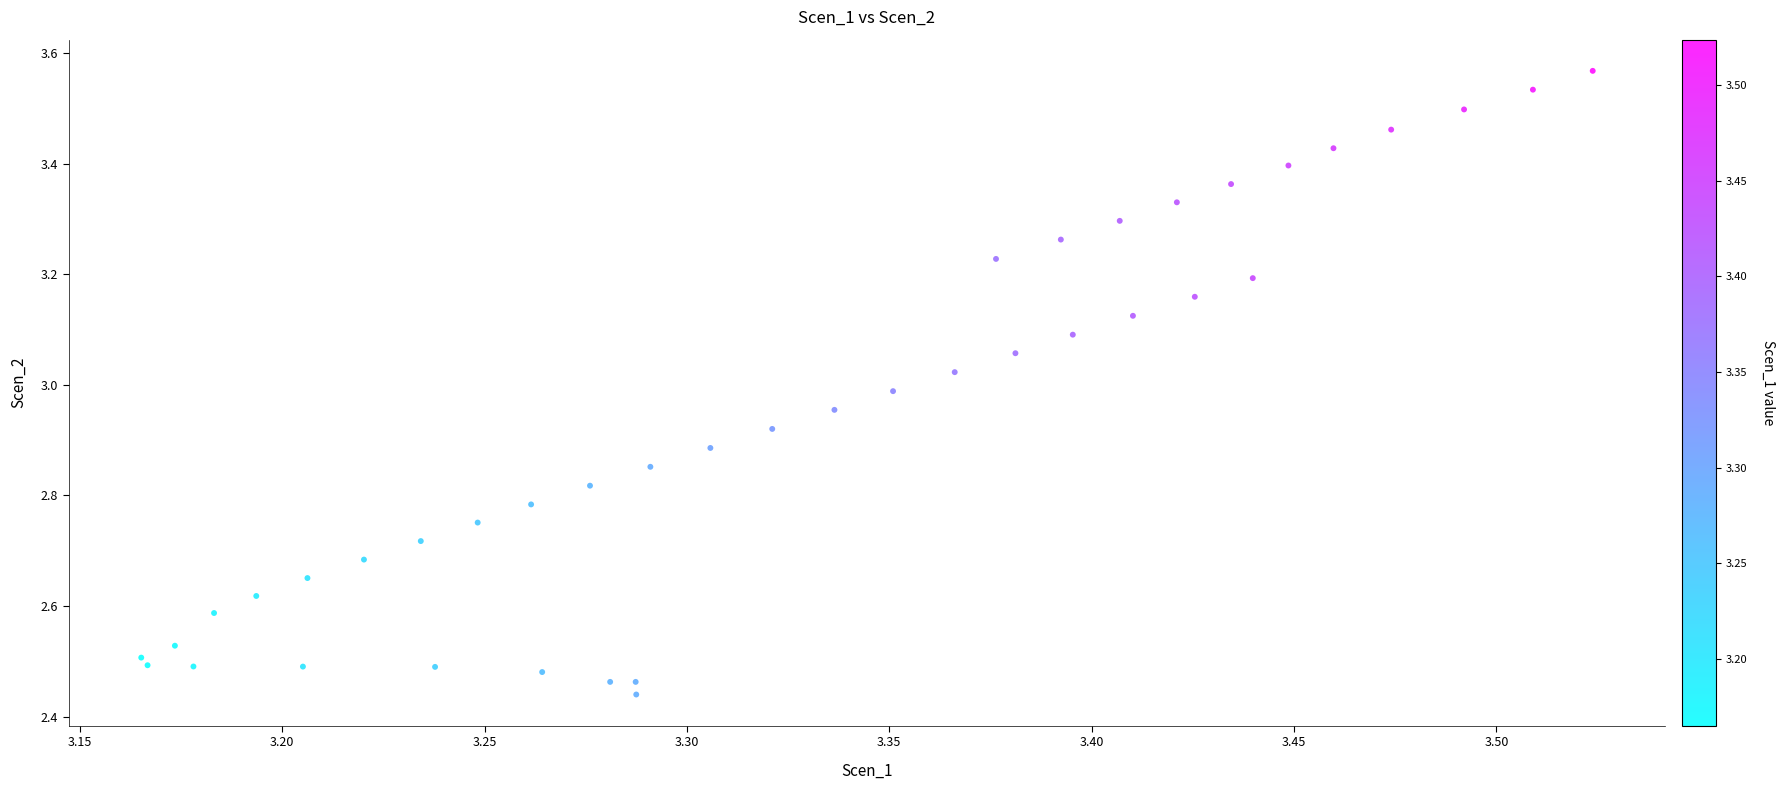

What is the range of Y values (max minus min)?

1.1